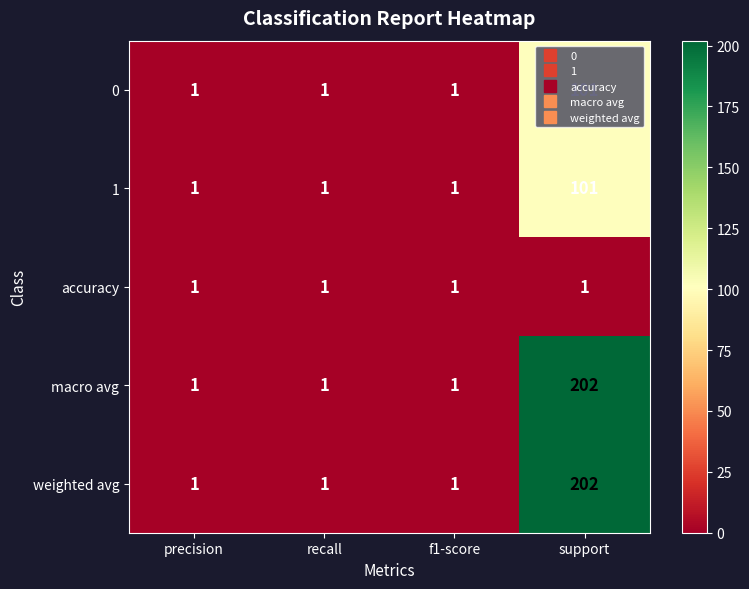

What is the average value of the 0 series?

26